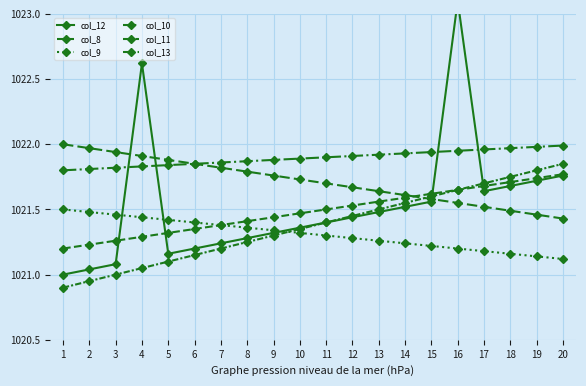

Reading left to right, transcribe all the data shown in this chart.

col_12: 1021.0	1021.0	1021.1	1022.6	1021.2	1021.2	1021.2	1021.3	1021.3	1021.4	1021.4	1021.4	1021.5	1021.5	1021.6	1023.1	1021.6	1021.7	1021.7	1021.8
col_8: 1021.2	1021.2	1021.3	1021.3	1021.3	1021.4	1021.4	1021.4	1021.4	1021.5	1021.5	1021.5	1021.6	1021.6	1021.6	1021.7	1021.7	1021.7	1021.7	1021.8
col_9: 1021.5	1021.5	1021.5	1021.4	1021.4	1021.4	1021.4	1021.4	1021.3	1021.3	1021.3	1021.3	1021.3	1021.2	1021.2	1021.2	1021.2	1021.2	1021.1	1021.1
col_10: 1021.8	1021.8	1021.8	1021.8	1021.8	1021.8	1021.9	1021.9	1021.9	1021.9	1021.9	1021.9	1021.9	1021.9	1021.9	1021.9	1022.0	1022.0	1022.0	1022.0
col_11: 1020.9	1020.9	1021.0	1021.0	1021.1	1021.1	1021.2	1021.2	1021.3	1021.4	1021.4	1021.4	1021.5	1021.5	1021.6	1021.6	1021.7	1021.8	1021.8	1021.9
col_13: 1022.0	1022.0	1021.9	1021.9	1021.9	1021.9	1021.8	1021.8	1021.8	1021.7	1021.7	1021.7	1021.6	1021.6	1021.6	1021.5	1021.5	1021.5	1021.5	1021.4